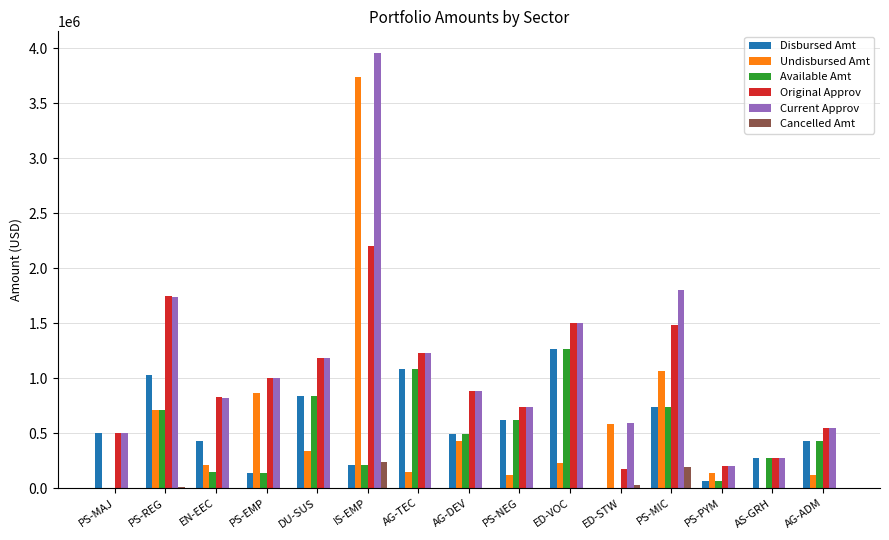

Are the bars grouped side by side (vs. stacked)?

Yes